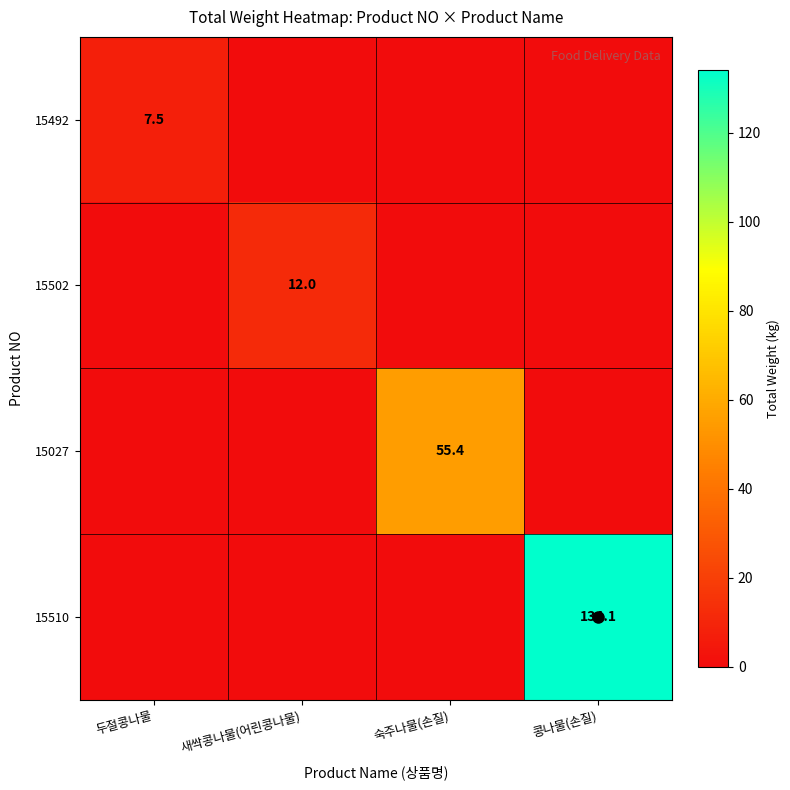

Which series has the largest range (max minus min)?

15510